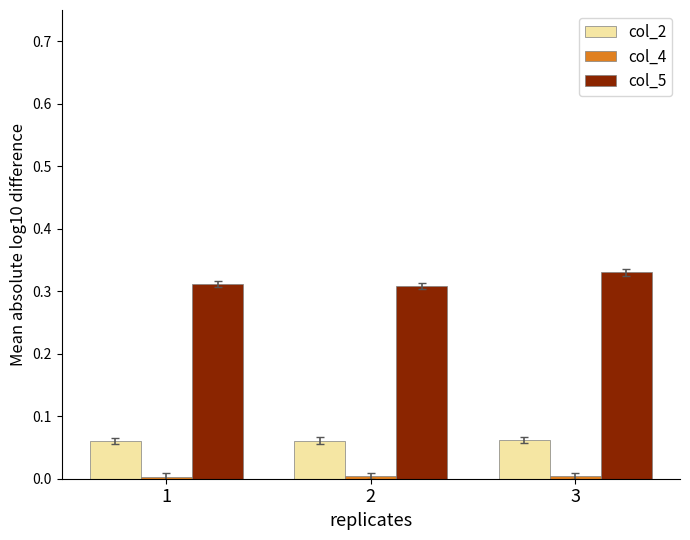

At how many categories does at least one series exceed 0?

3